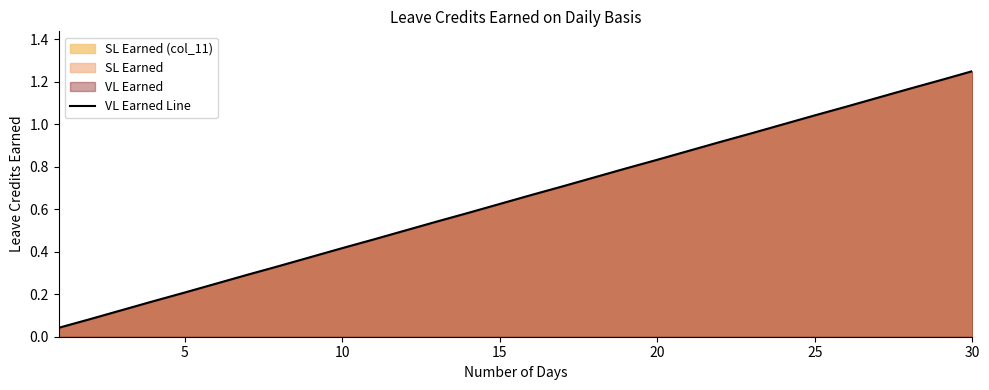

How many lines are shown in the chart?

1